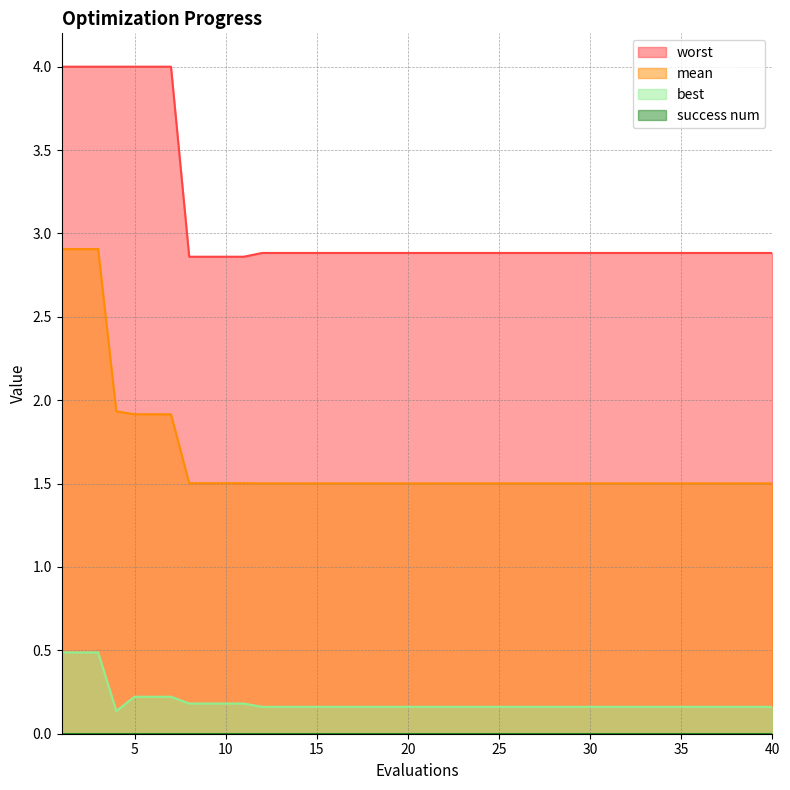

Is it true that worst equals 1.5 at 20?

False